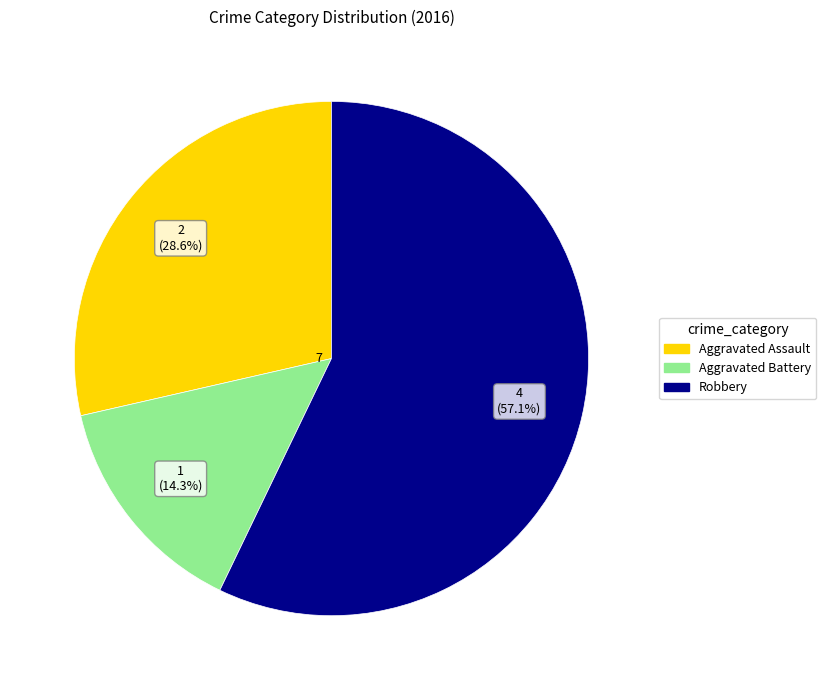

Is there any slice that represents more than half of the pie?

Yes